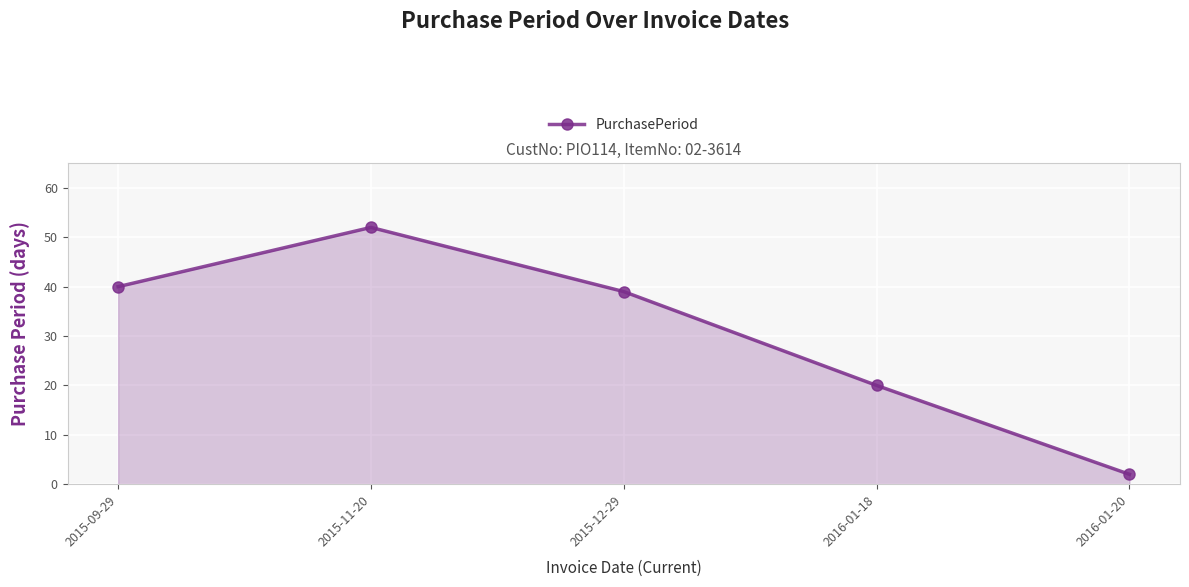

At which category does the chart reach its peak across all series?

2015-11-20